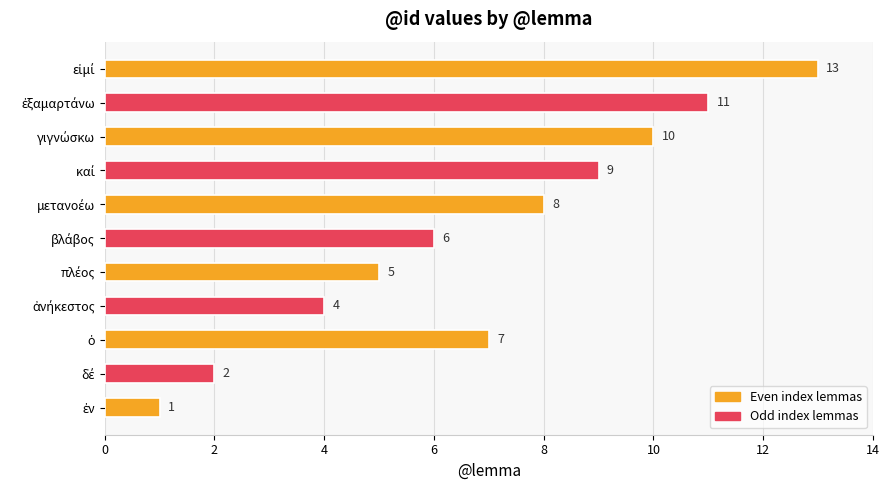

What is the average value?

7